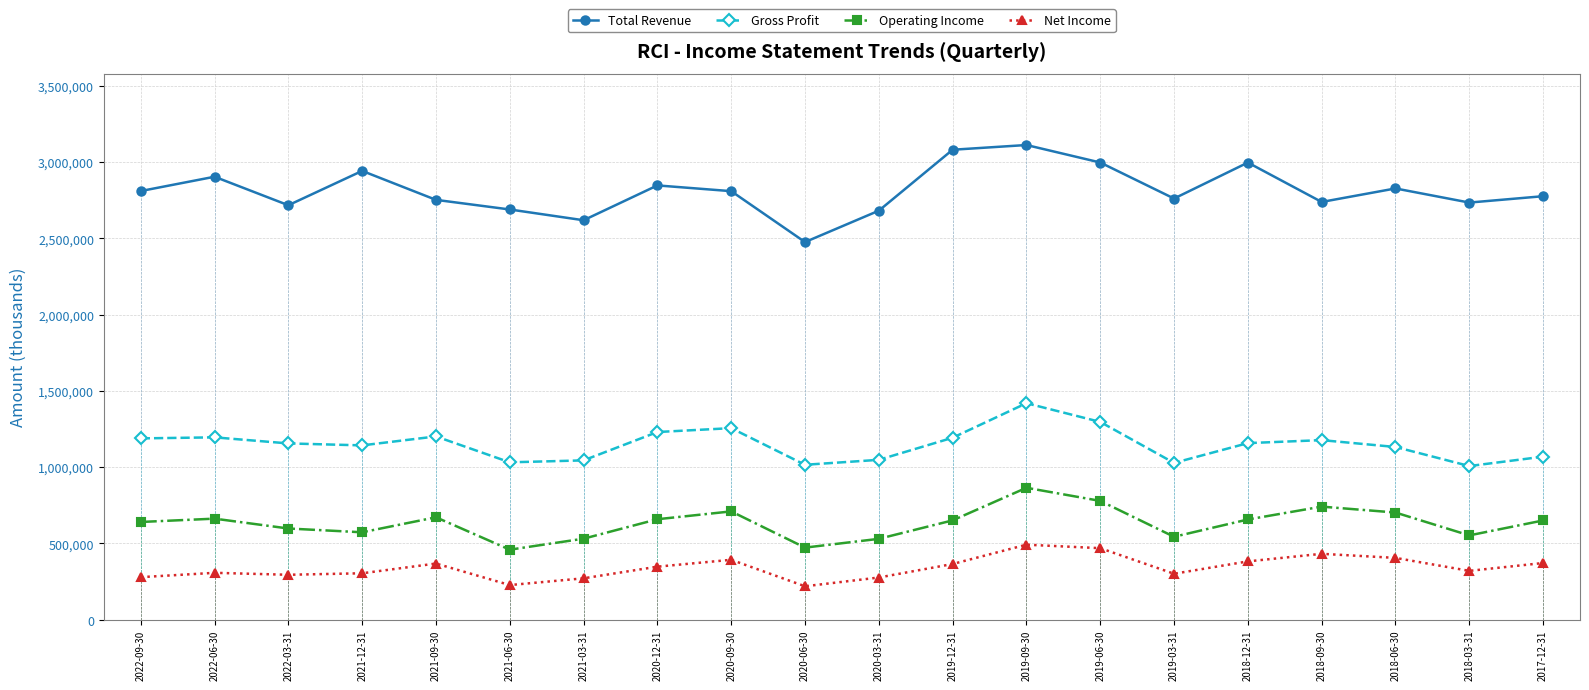

Count the number of data series in this chart.

4